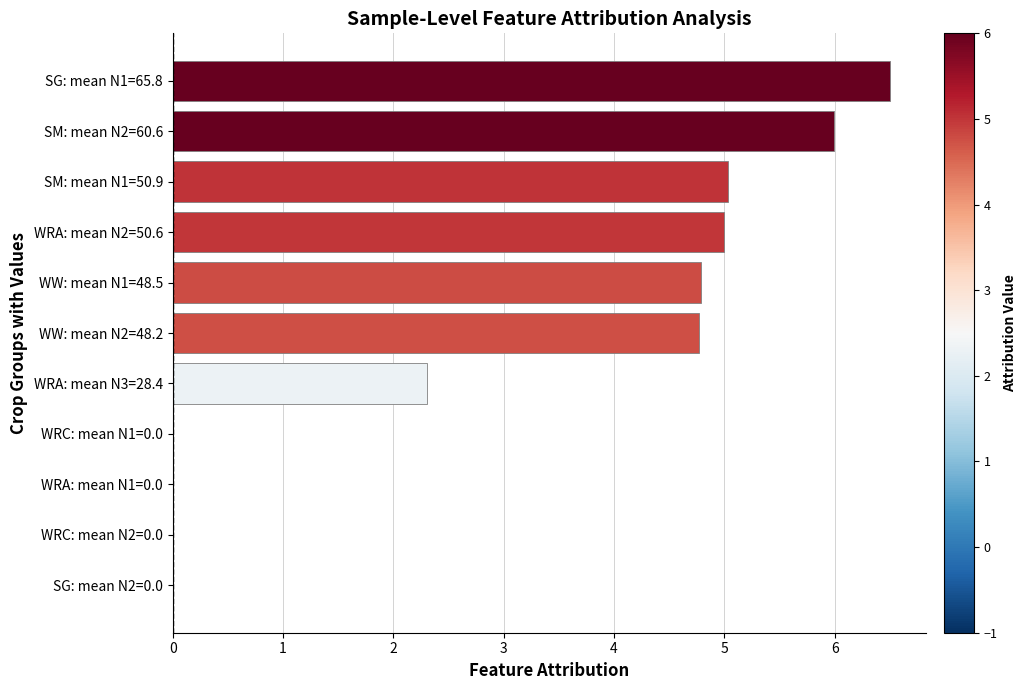

How many data points are above 4?

6